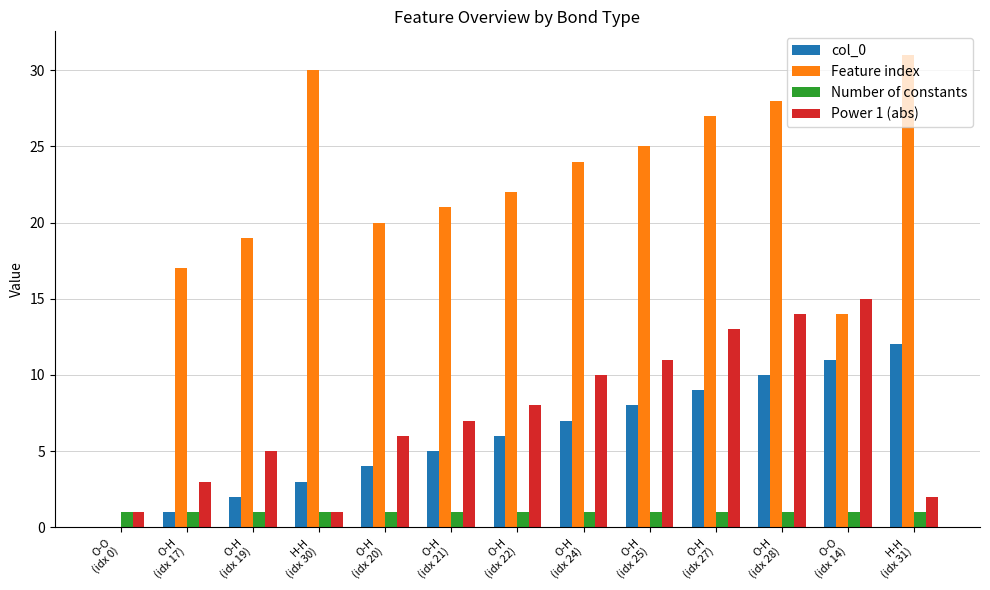

How many groups of bars are there?

13